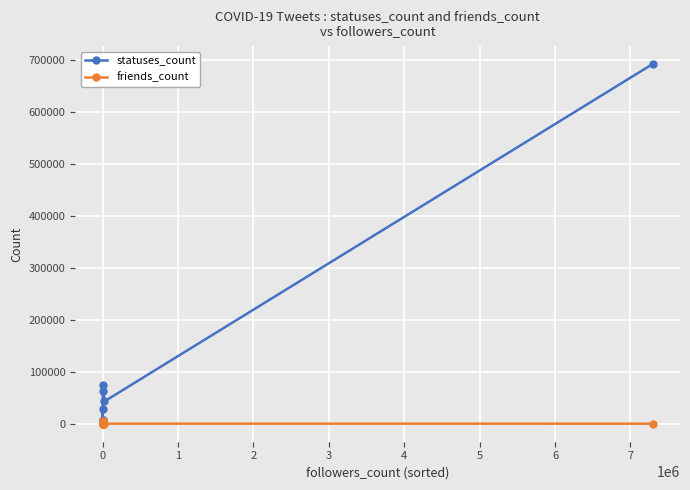

What is the greatest value displayed?

691181